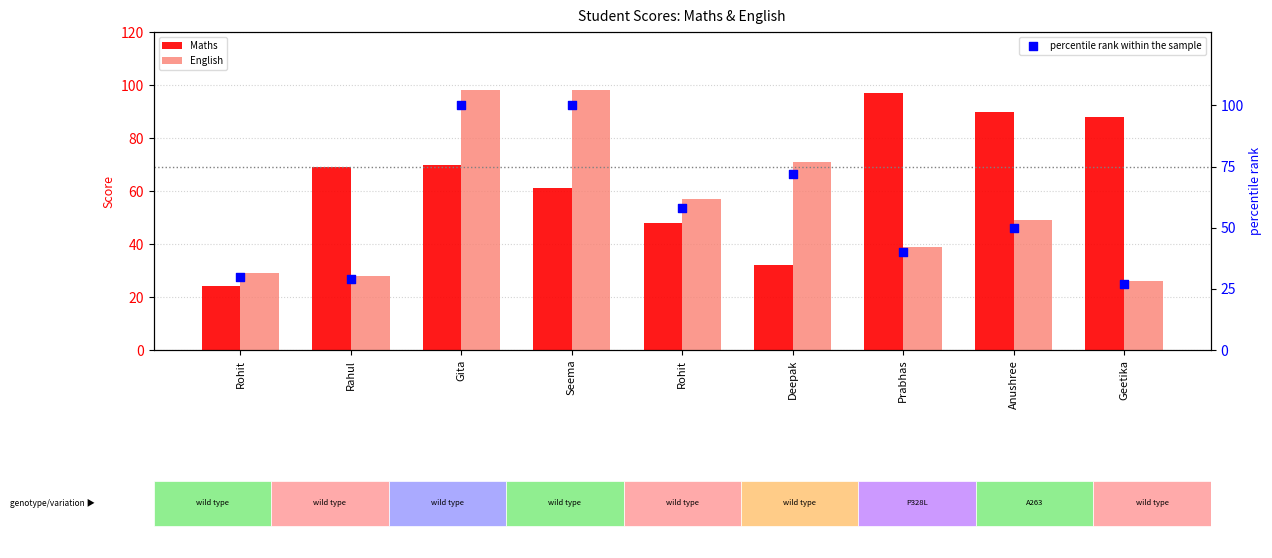

At how many categories does at least one series exceed 78?

5